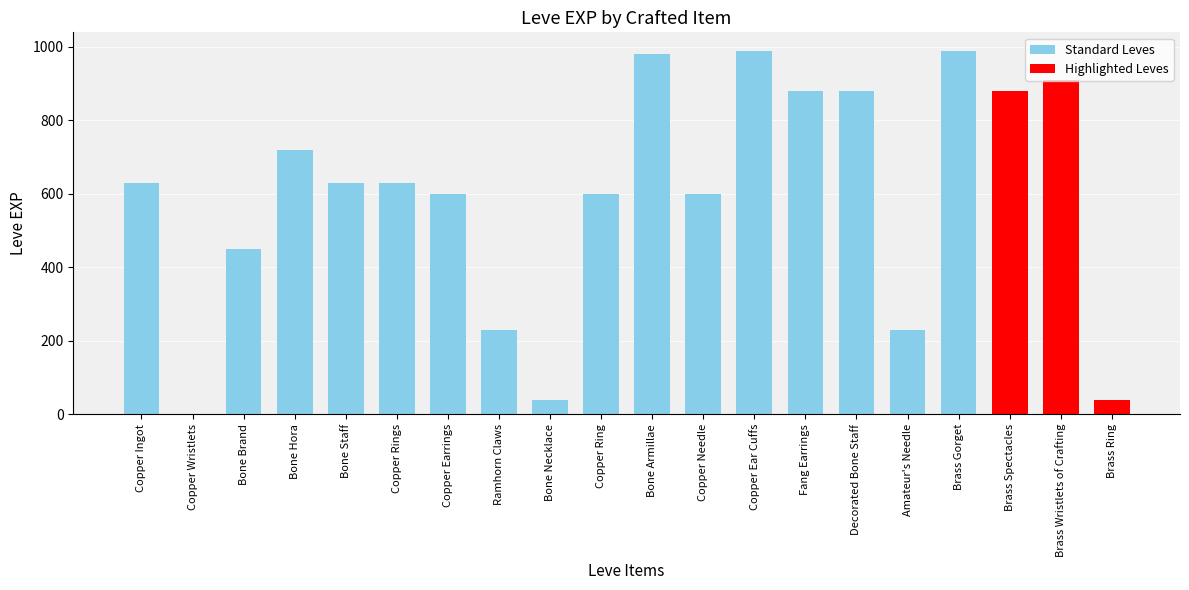

What is the sum of all values?

11911